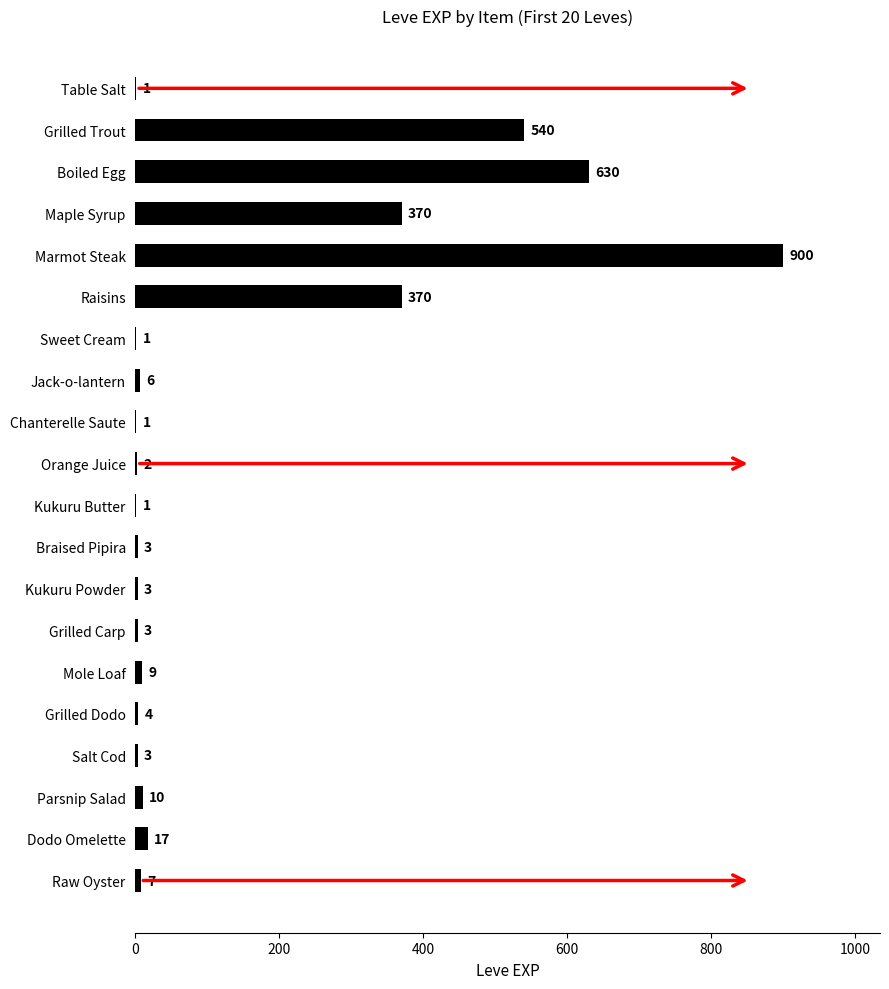

Which label corresponds to the largest value in the chart?

Marmot Steak